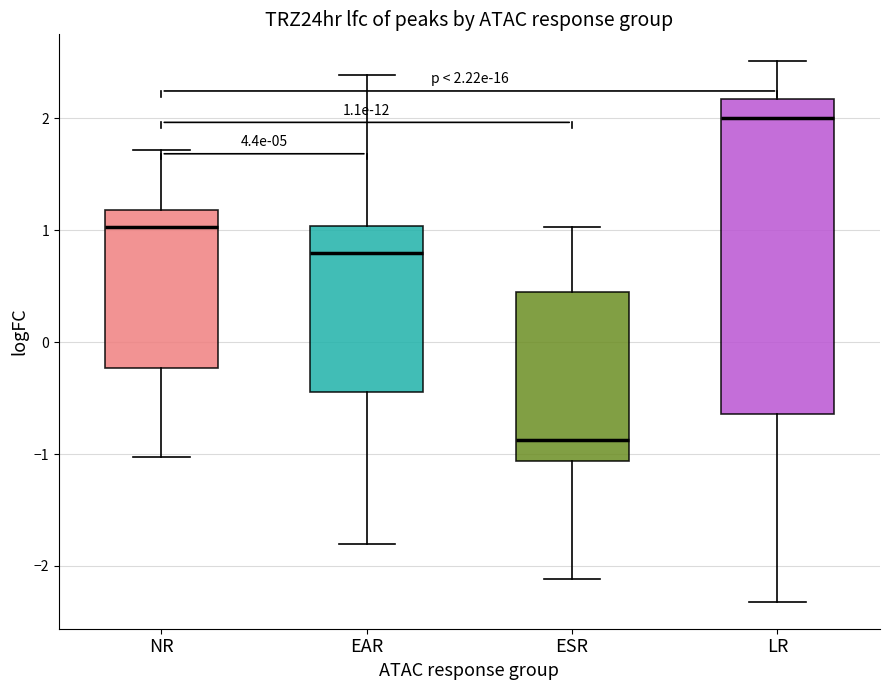

Which box's median line is the highest?

LR